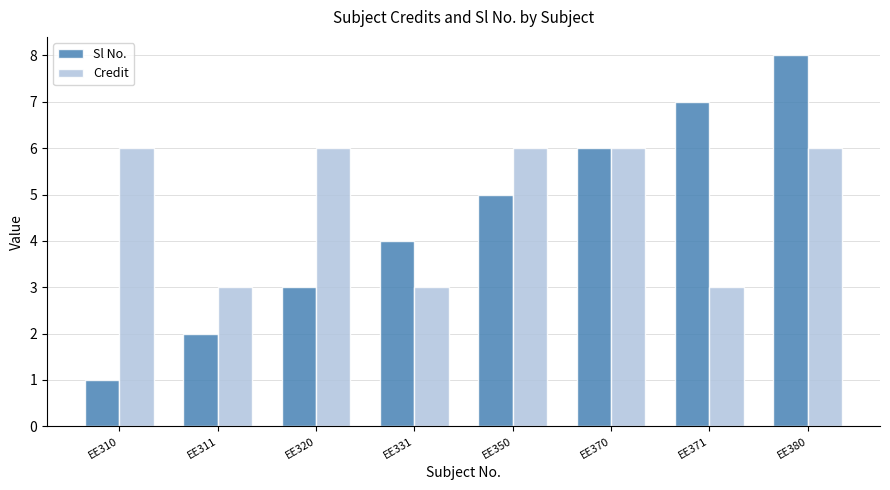

Which category has the highest value across all series?

EE380